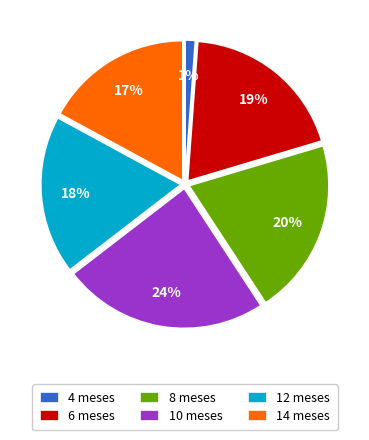

The 14 slice represents 25% of the pie. True or false?

False